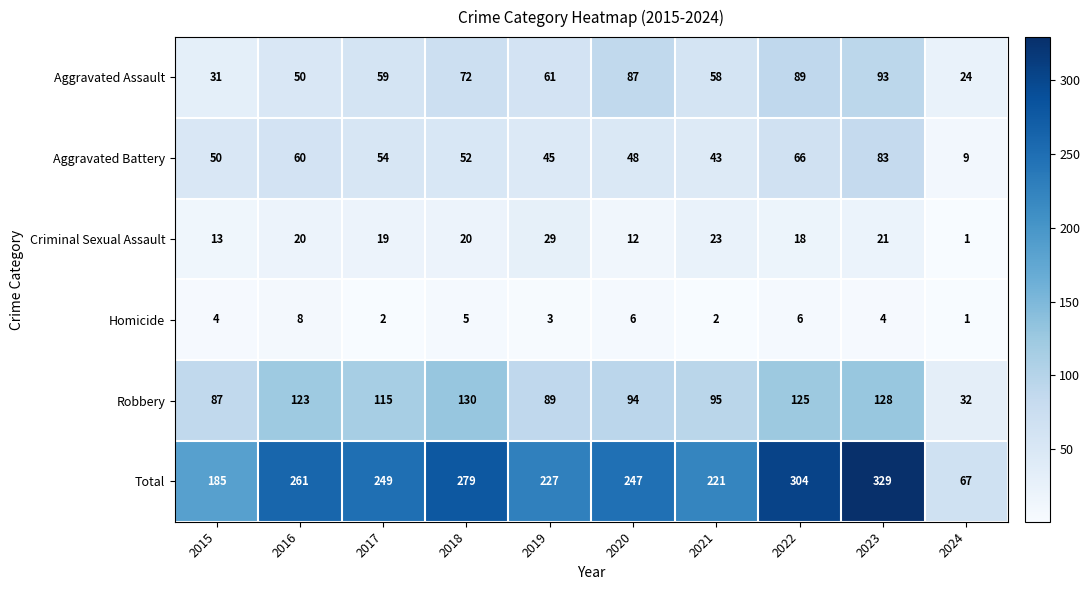

Is it true that Total equals 221 at 2021?

True